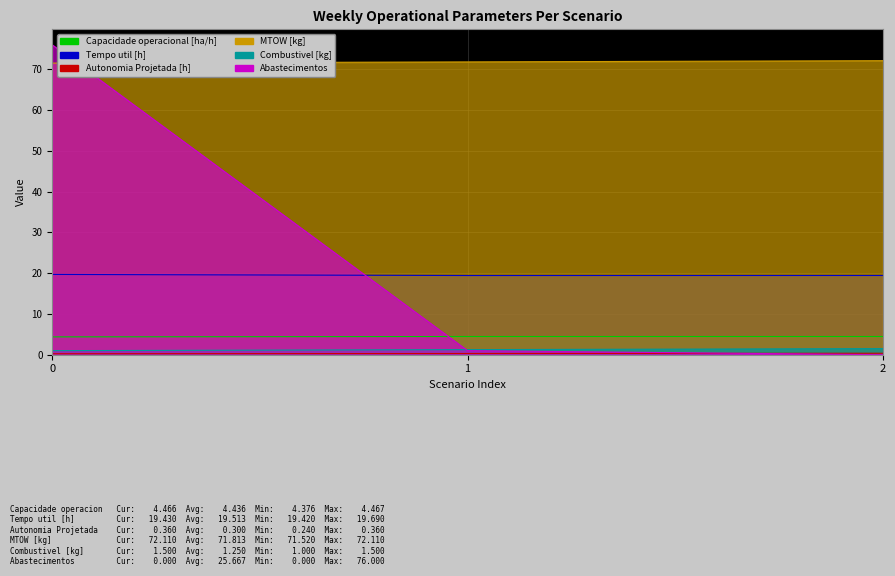

List the labels in order of Autonomia Projetada [h] value, smallest first.

0, 1, 2